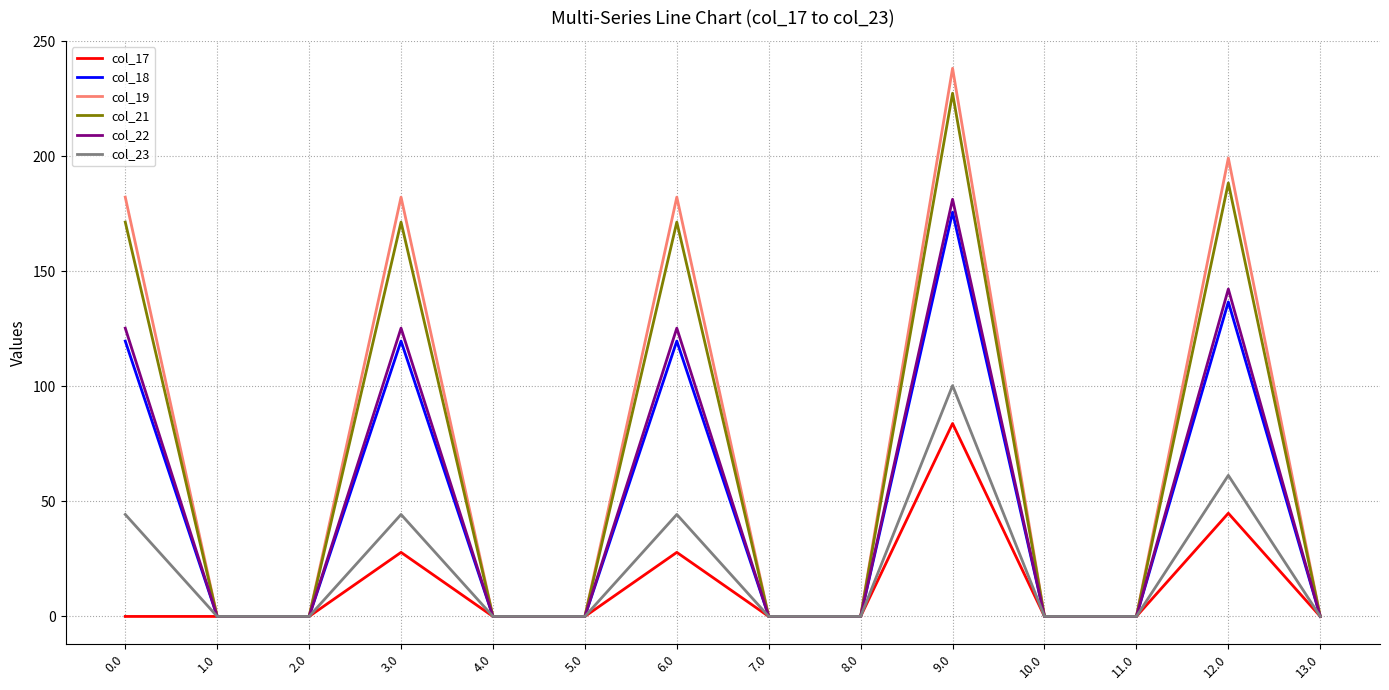

How many lines are shown in the chart?

6